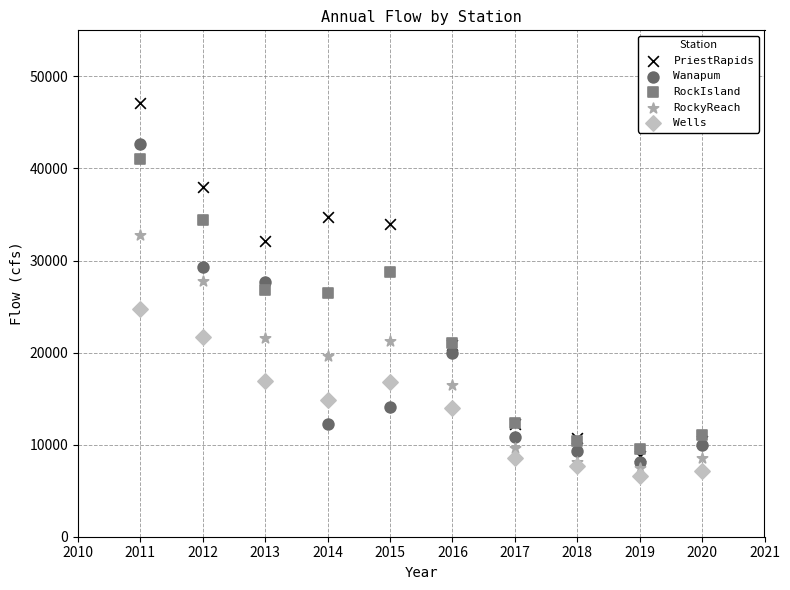

Which series contains the highest Y value?

PriestRapids